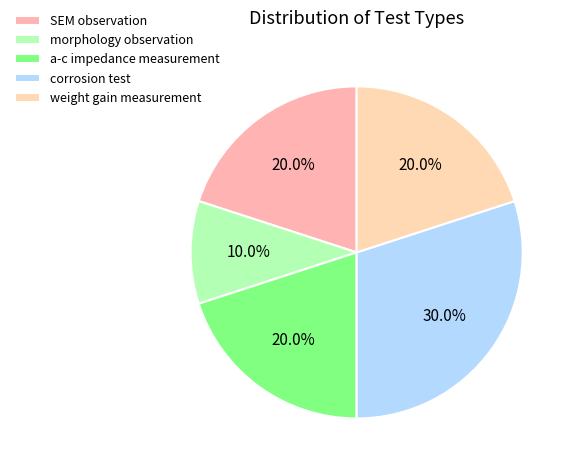

How many slices are in this pie chart?

5